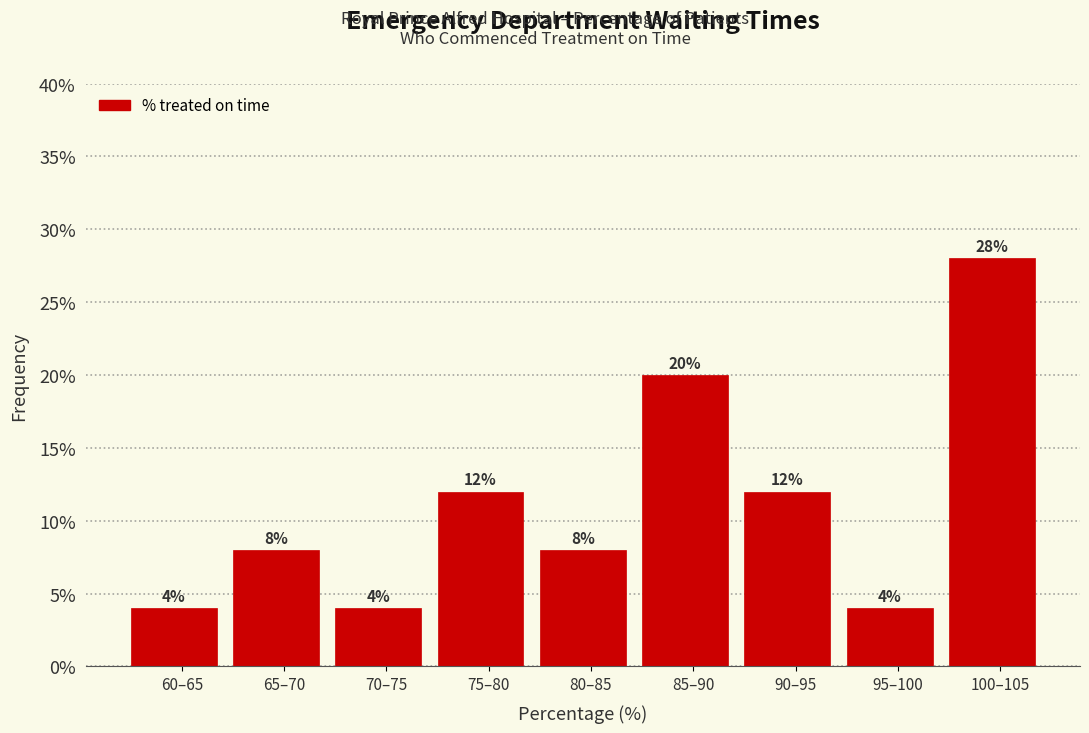

Reading left to right, extract all data points from this chart.

60–65=4.0	65–70=8.0	70–75=4.0	75–80=12.0	80–85=8.0	85–90=20.0	90–95=12.0	95–100=4.0	100–105=28.0